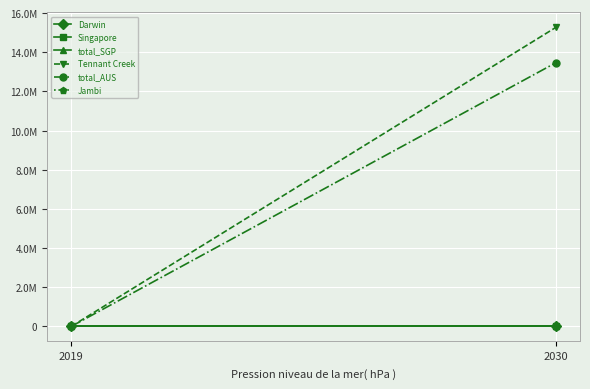

Count the number of categories in the chart.

2